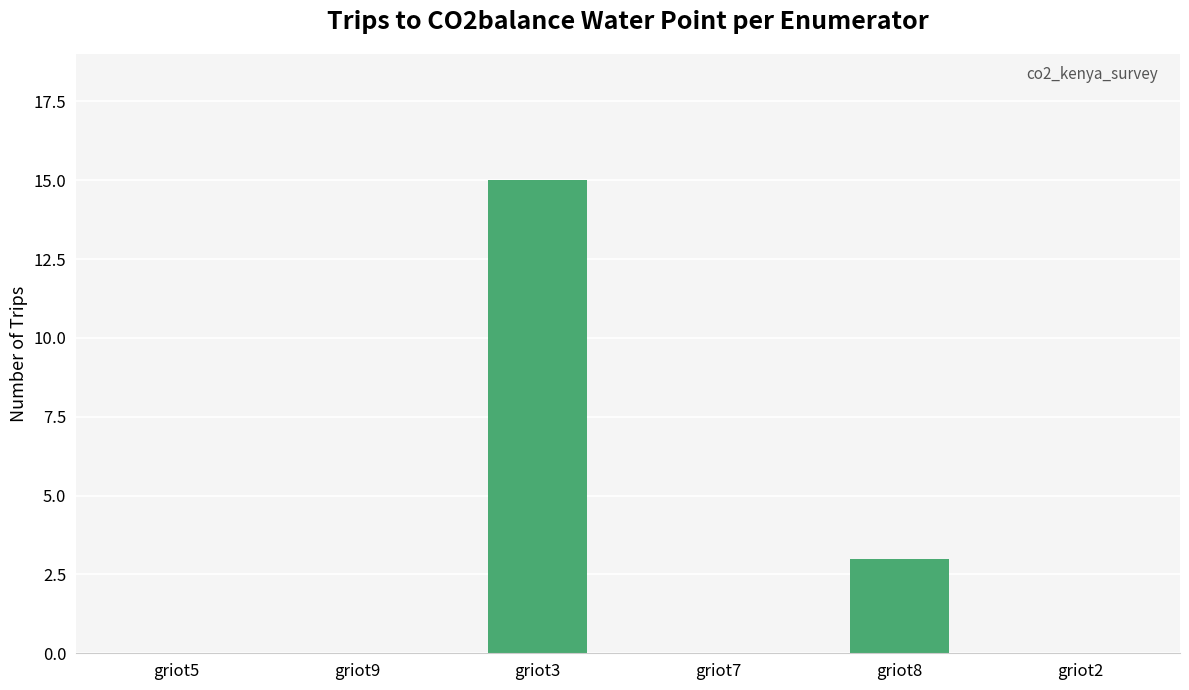

Is it true that the value at griot8 is 3?

True